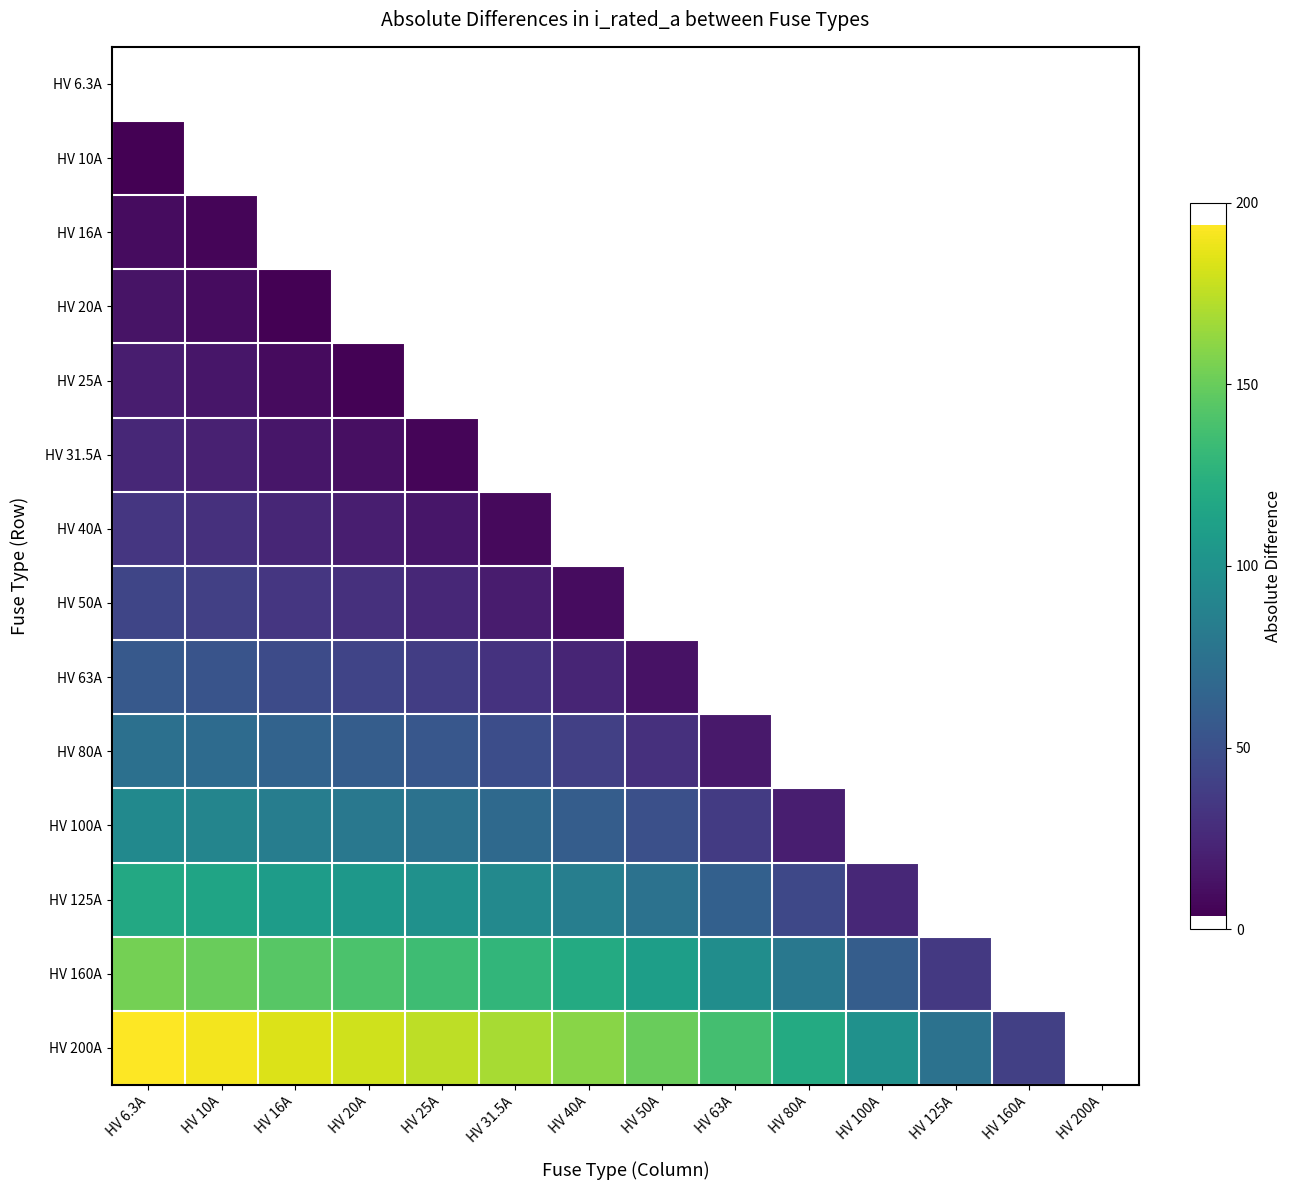

Is the value of HV 50A at HV 16A greater than the value of HV 125A at HV 40A?

No